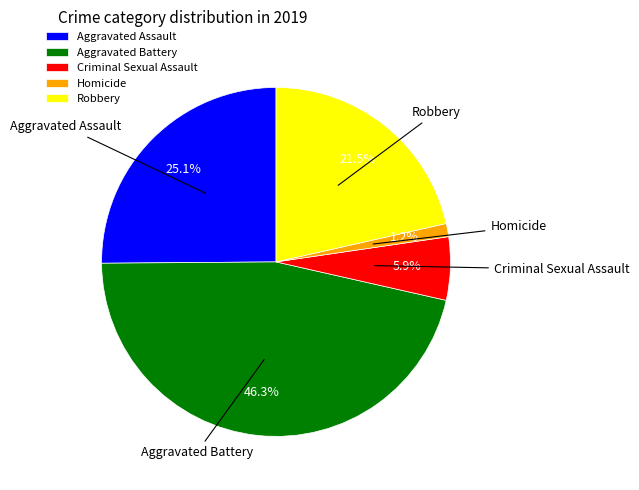

What percentage is the Aggravated Battery slice, to the nearest percent?

46%